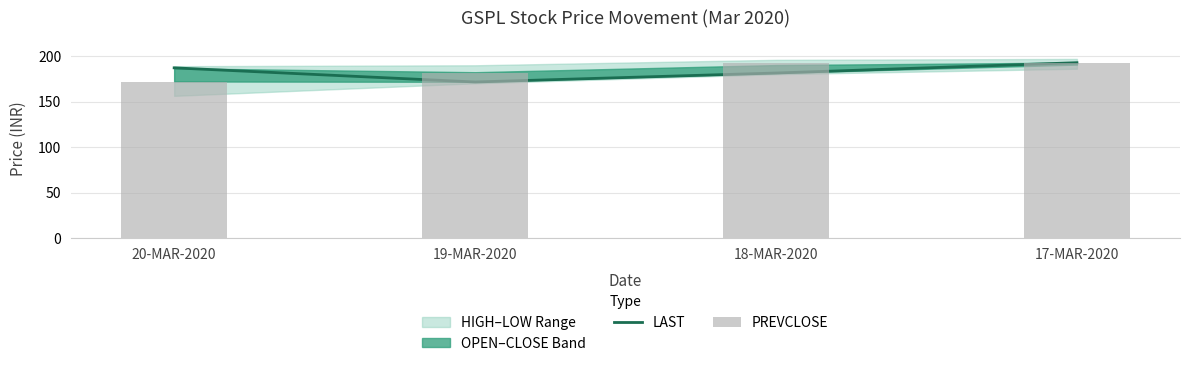

What is the spread (max minus min) of values at 18-MAR-2020?

11.5